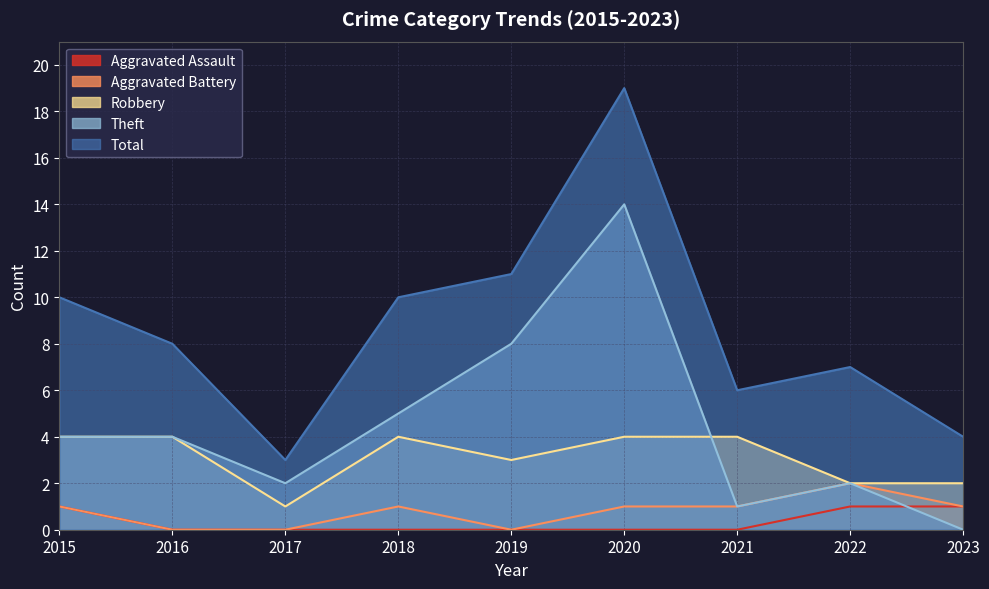

What is the sum of the Robbery values at 2018 and 2023?

6